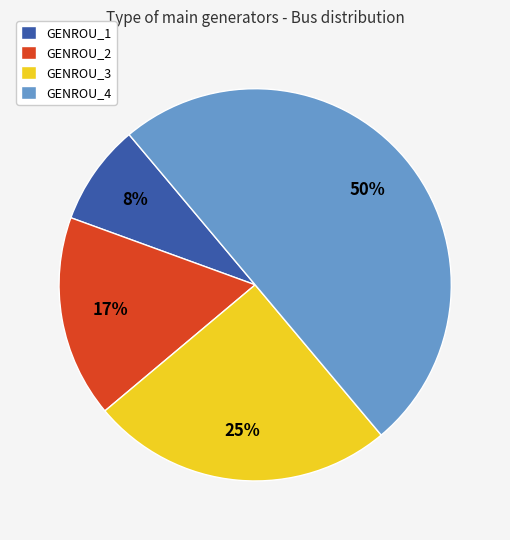

To the nearest percent, what is the difference between the largest and smallest slice percentages?

42%